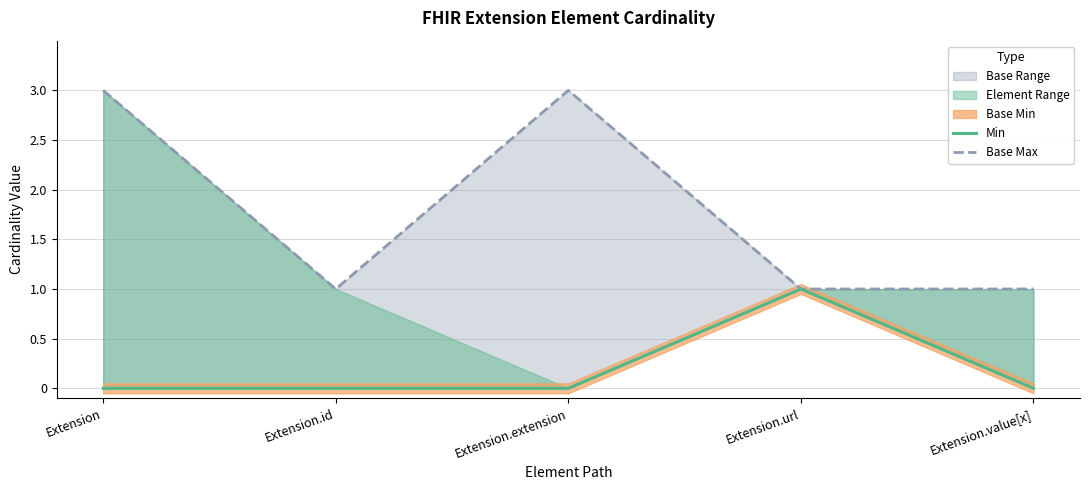

How many data points in Min are above 0?

1